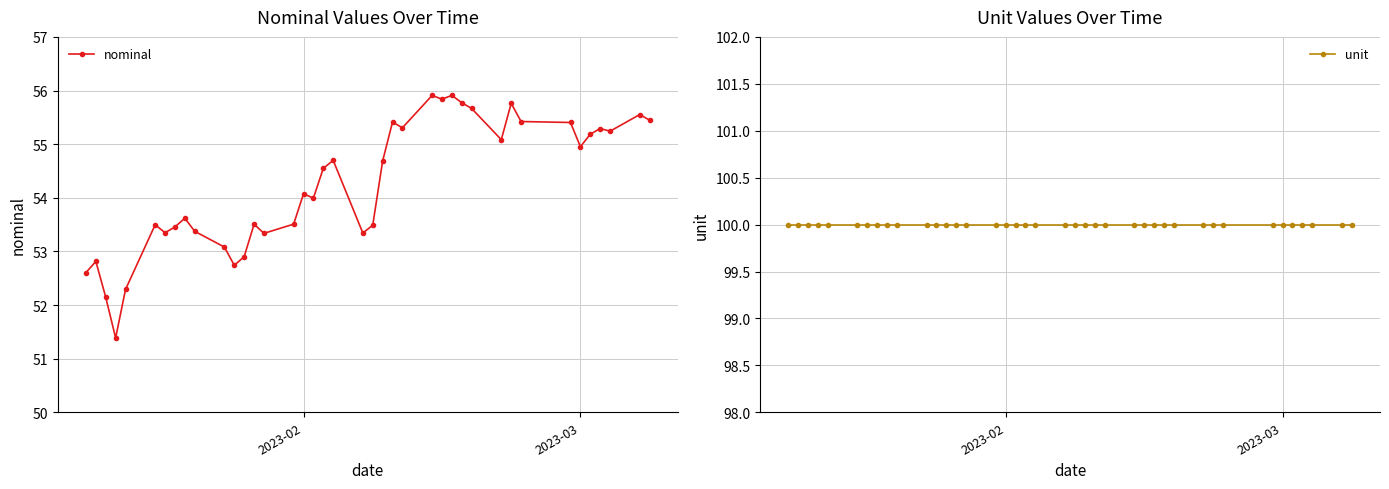

True or false: nominal has more than 0 points higher than both neighbors.

True